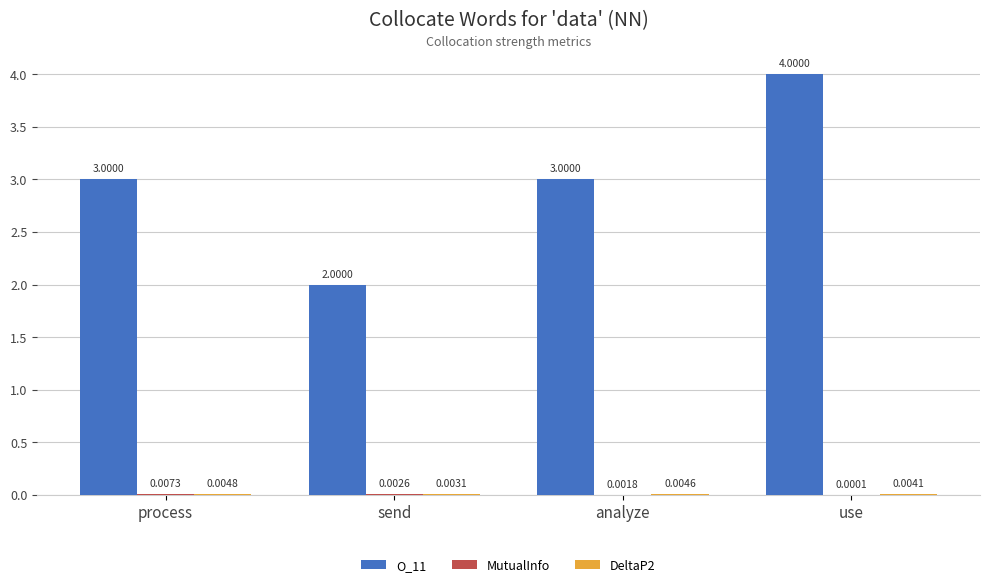

Count the number of categories in the chart.

4